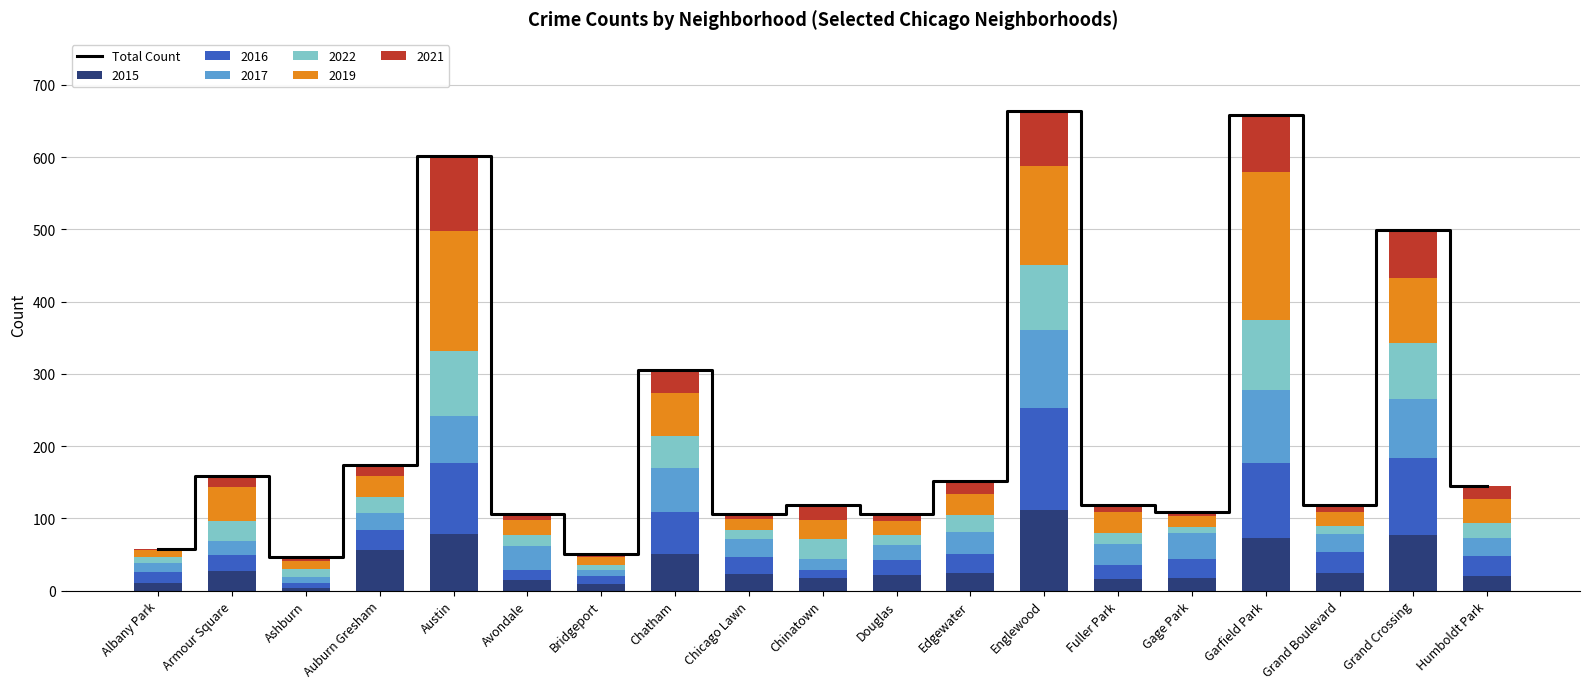

Count the number of categories in the chart.

19